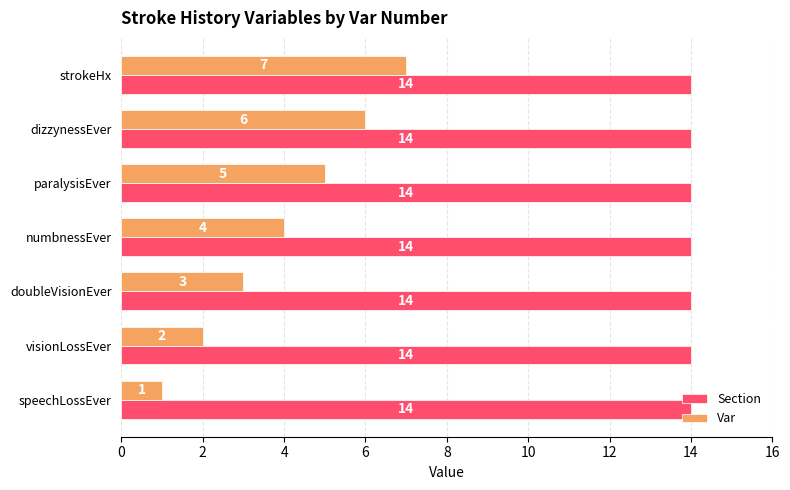

Count the number of data series in this chart.

2